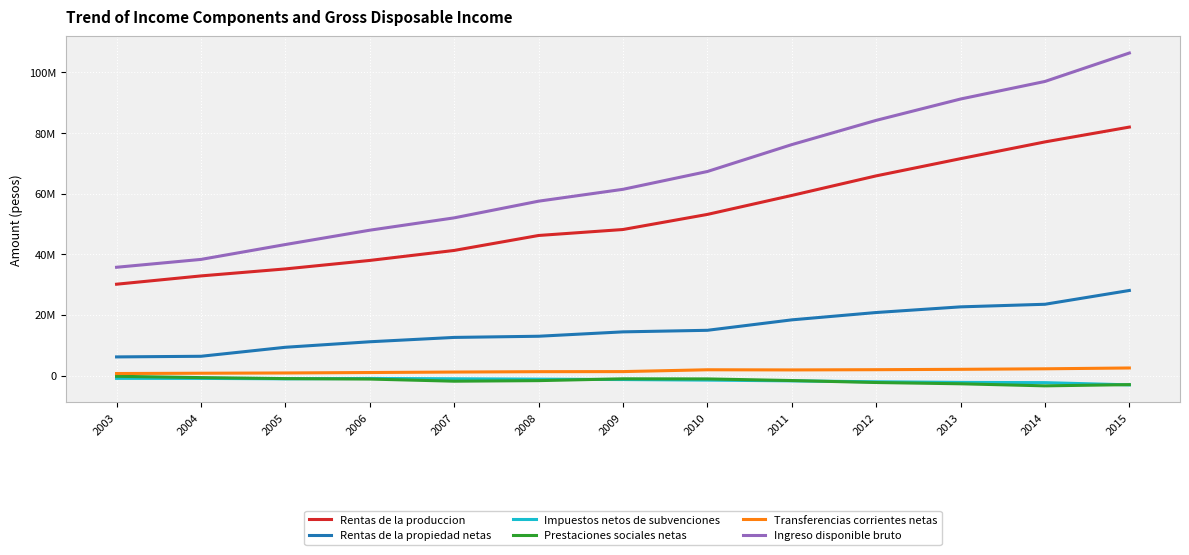

True or false: Rentas de la propiedad netas and Ingreso disponible bruto intersect in this chart.

False